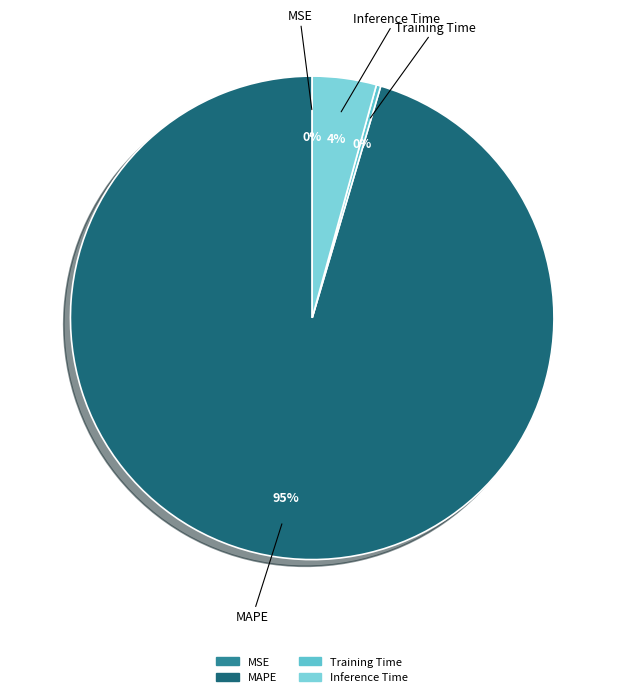

Does any single category account for the majority?

Yes